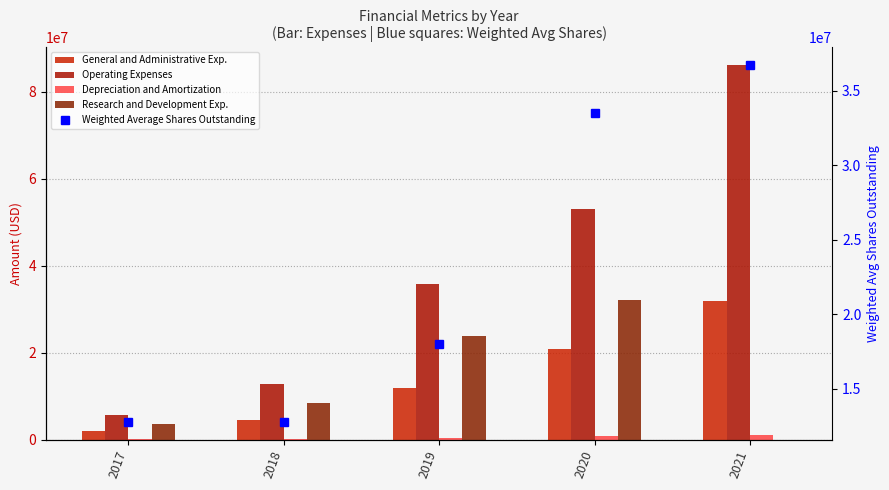

What is the value of the Operating Expenses bar at the 4th from the left?

53044000